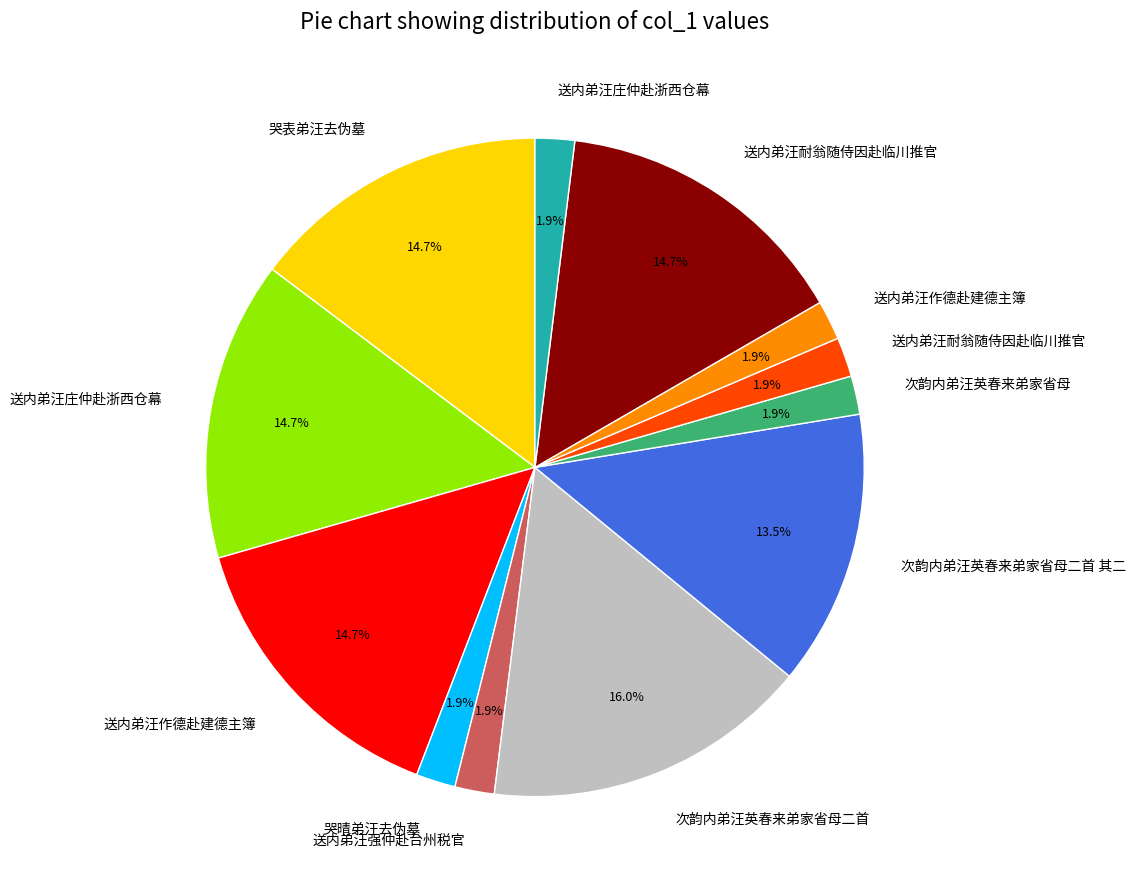

To the nearest percent, what is the difference between the largest and smallest slice percentages?

14%